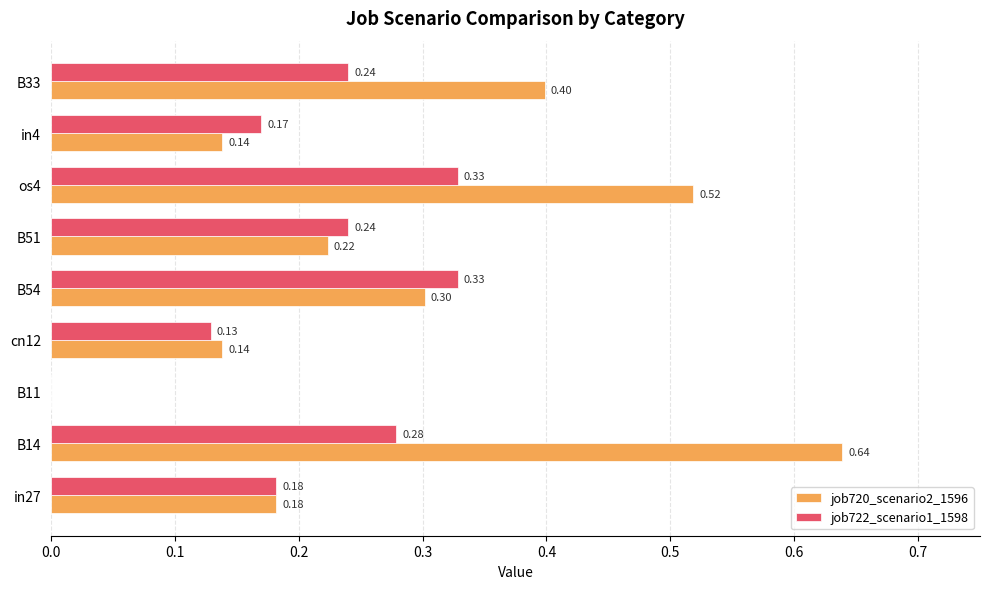

What are all the series names shown in the legend?

job720_scenario2_1596, job722_scenario1_1598